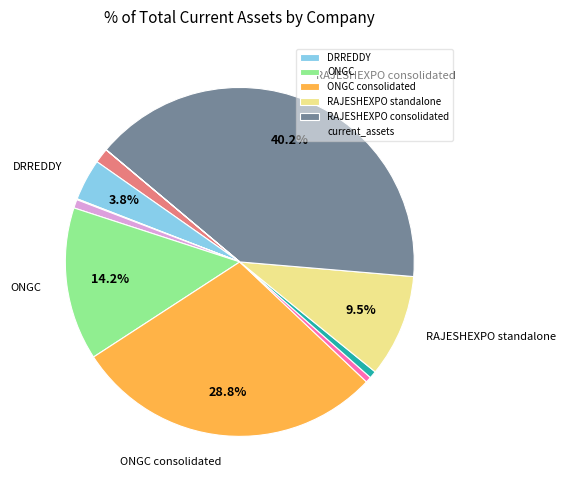

Is there any slice that represents more than half of the pie?

No